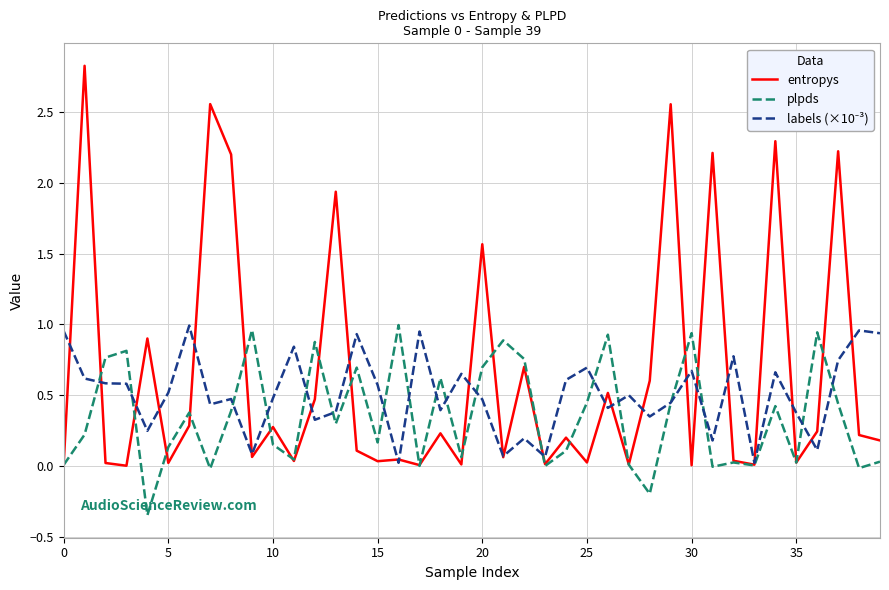

Which series has the widest spread of values?

entropys